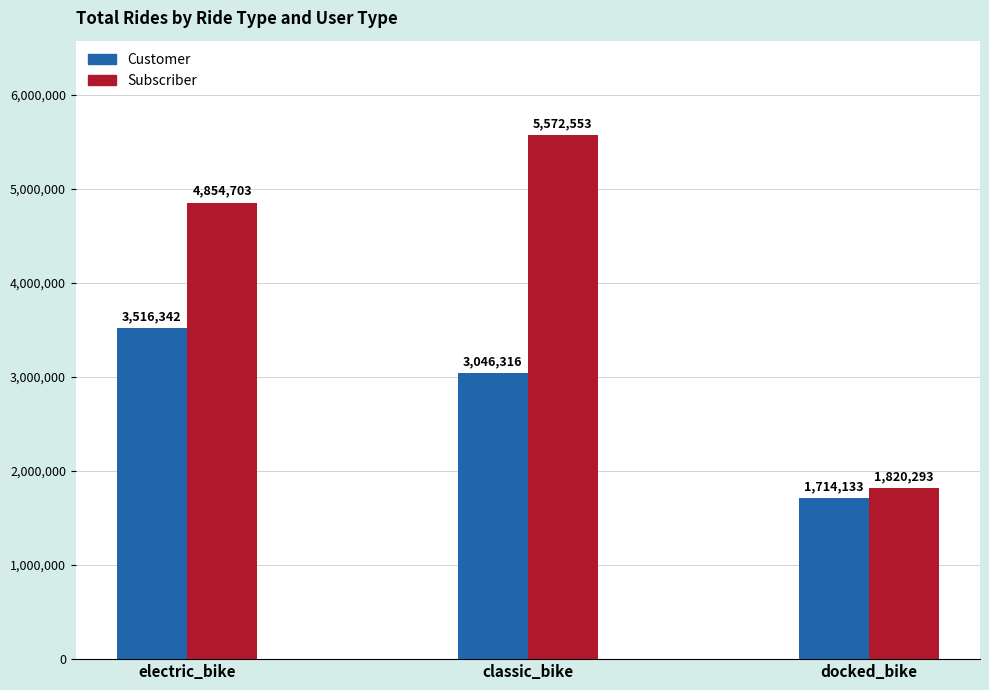

What is the label of the 1st bar from the left?

electric_bike